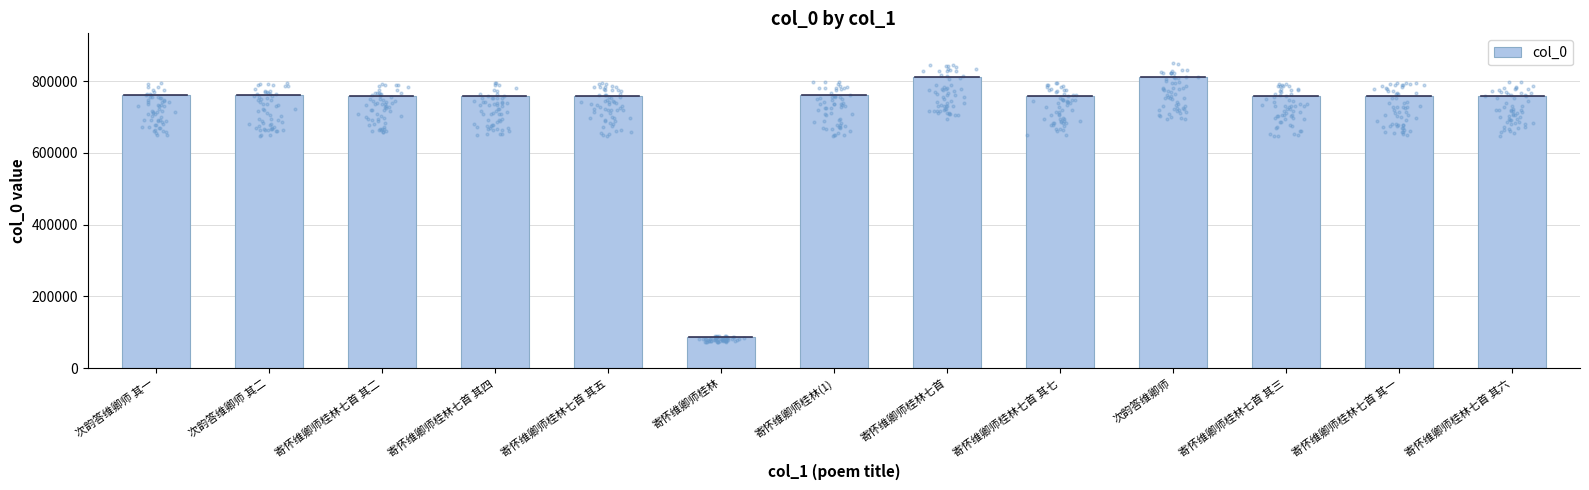

What is the ratio of the value at 次韵答维卿师 to the value at 寄怀维卿师桂林七首?

1.0